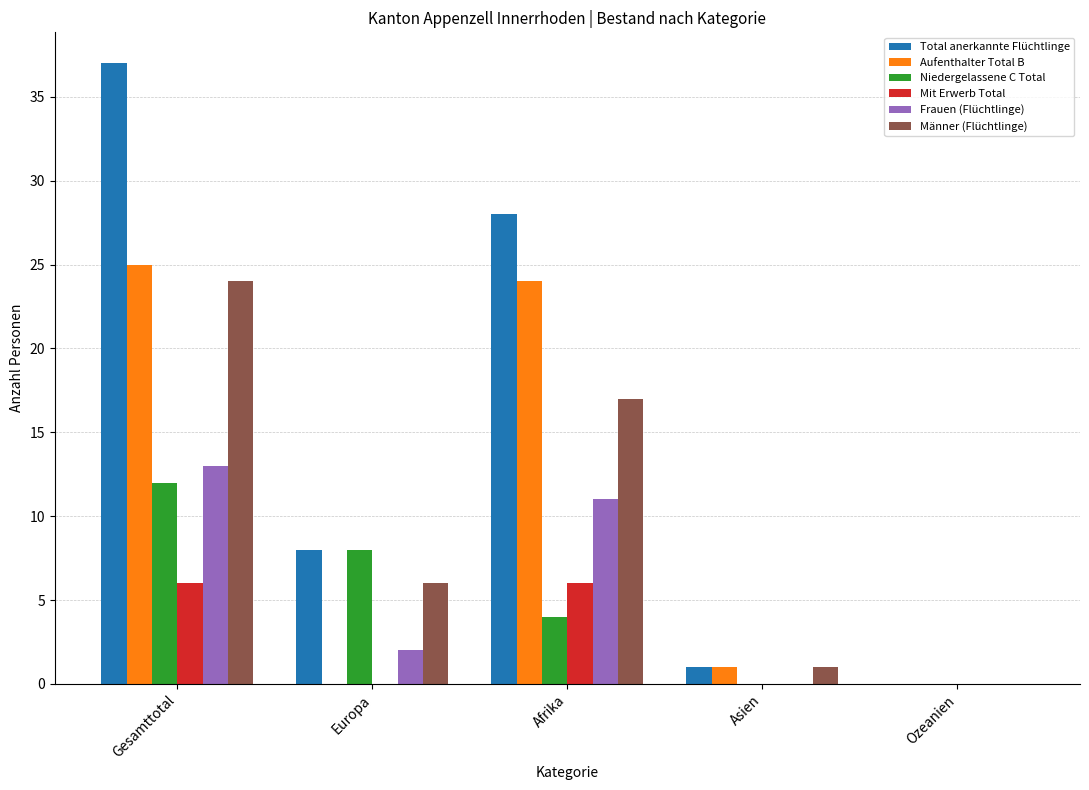

Is the value of Total anerkannte Flüchtlinge at Asien greater than the value of Frauen (Flüchtlinge) at Europa?

No